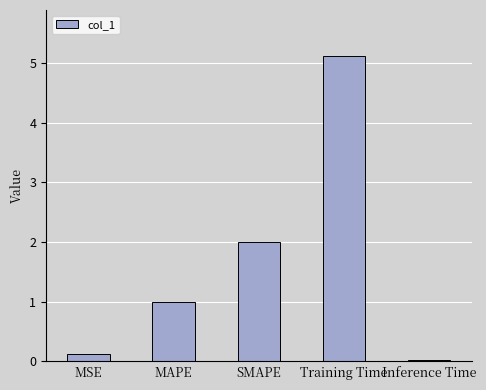

What is the difference between the values at MSE and SMAPE?

1.9